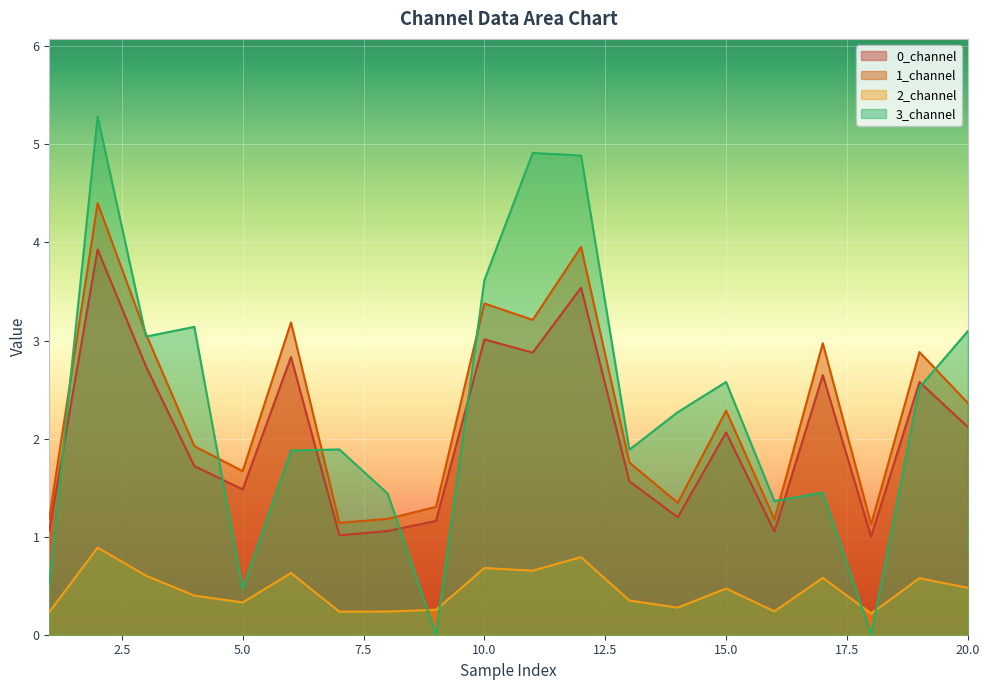

The value of 3_channel at 12 is 7.3. True or false?

False